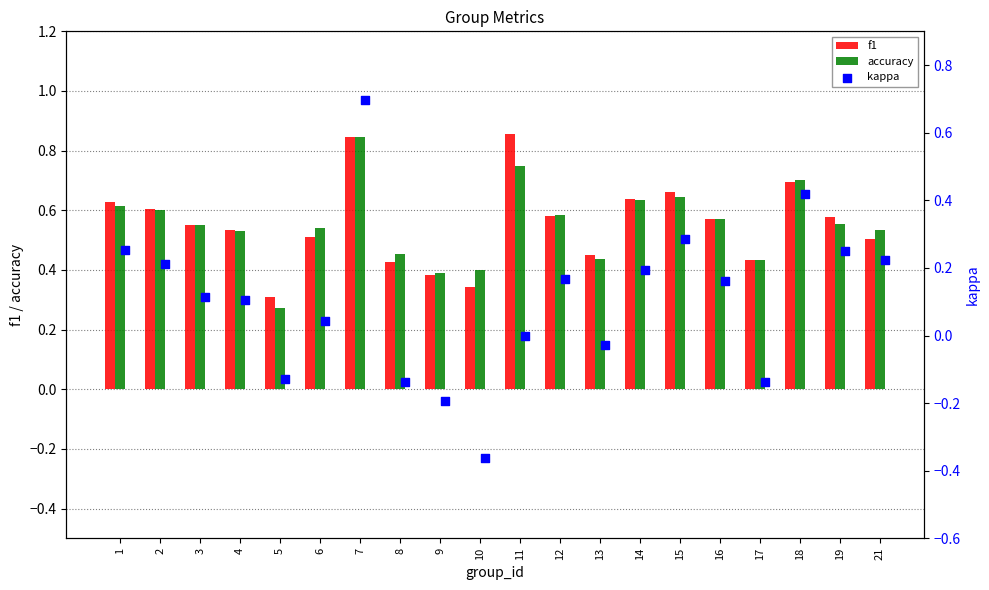

Is it true that f1 equals 1.2 at 18?

False